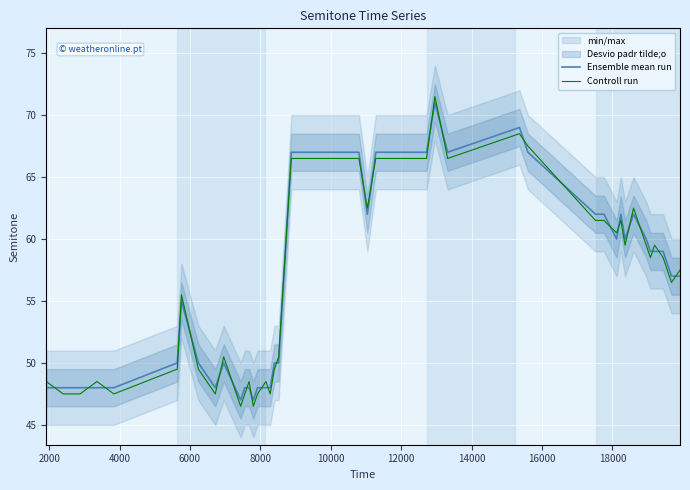

After their last crossing, which series has the higher values: Ensemble mean run or Controll run?

Controll run